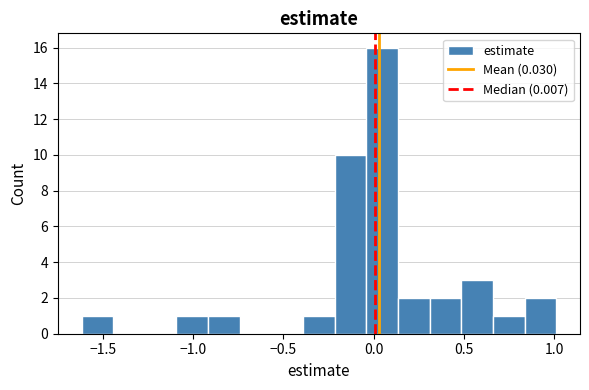

Around what value on the x-axis is the tallest bar? Give the approximate position of its centre, as read against the axis.

0.05